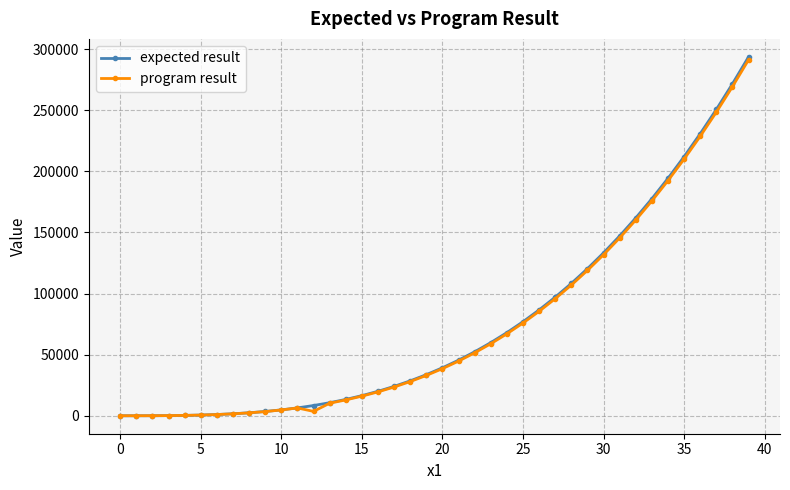

What is the value of the expected result point at the 34th from the left?

177589.0